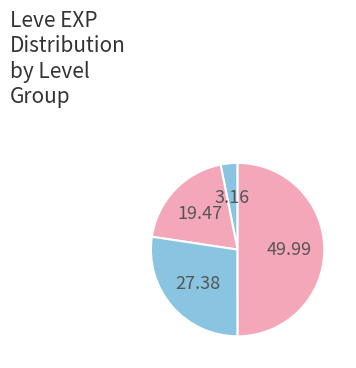

Count the number of slices in the pie.

4